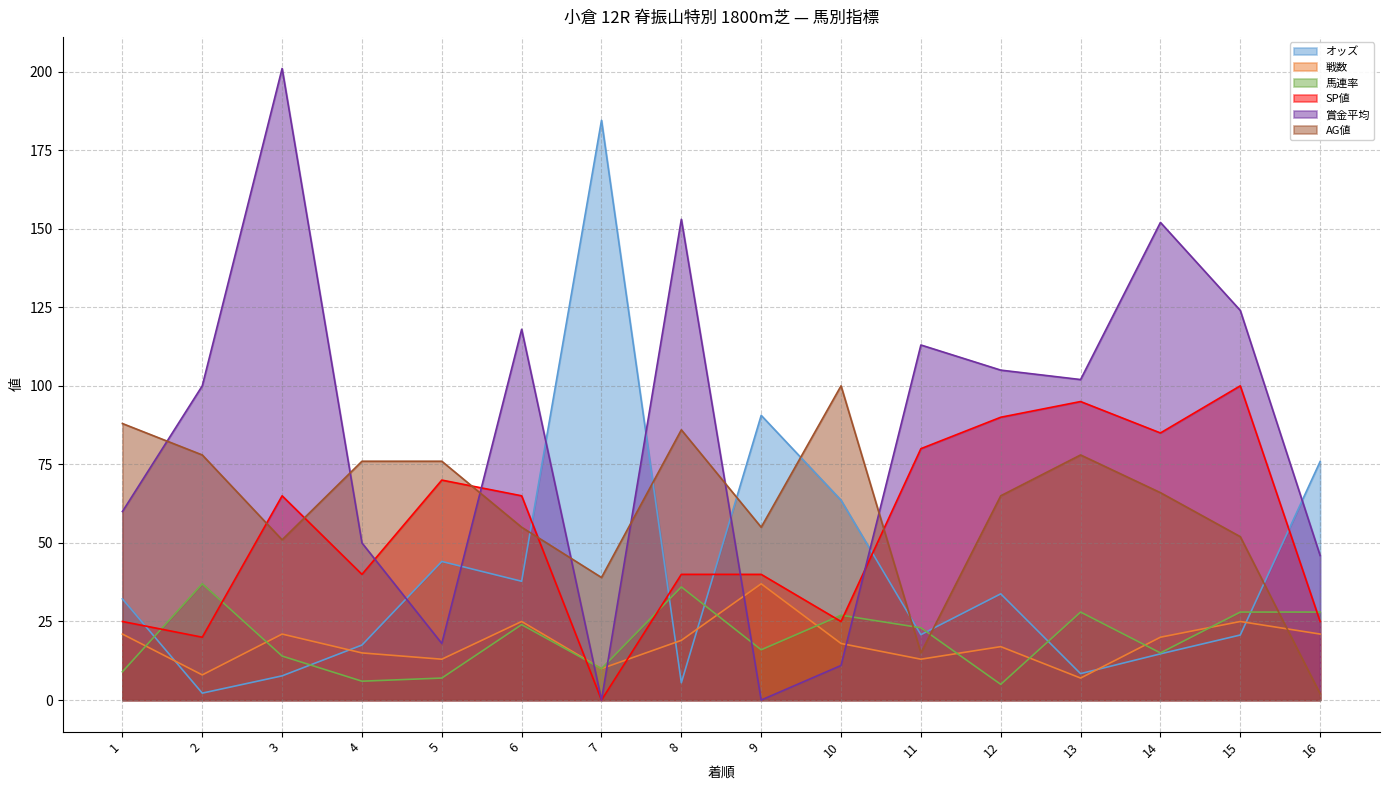

Reading left to right, extract all data points from this chart.

オッズ: 32.2	2.2	7.7	17.5	44.1	37.8	184.5	5.5	90.6	63.6	20.8	33.8	8.4	14.7	20.7	75.9
戦数: 21.0	8.0	21.0	15.0	13.0	25.0	10.0	19.0	37.0	18.0	13.0	17.0	7.0	20.0	25.0	21.0
馬連率: 9.0	37.0	14.0	6.0	7.0	24.0	10.0	36.0	16.0	27.0	23.0	5.0	28.0	15.0	28.0	28.0
SP値: 25.0	20.0	65.0	40.0	70.0	65.0	0.0	40.0	40.0	25.0	80.0	90.0	95.0	85.0	100.0	25.0
賞金平均: 60.0	100.0	201.0	50.0	18.0	118.0	0.0	153.0	0.0	11.0	113.0	105.0	102.0	152.0	124.0	46.0
AG値: 88.0	78.0	51.0	76.0	76.0	55.0	39.0	86.0	55.0	100.0	15.0	65.0	78.0	66.0	52.0	2.0